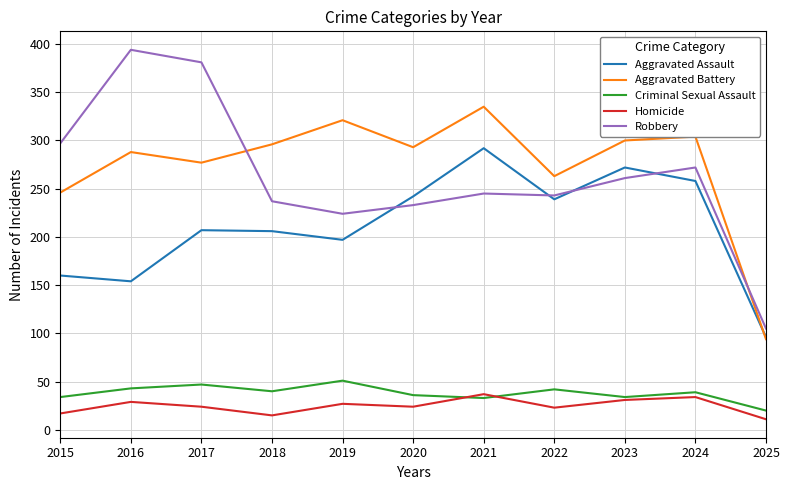

At which label is Aggravated Battery closest to 214?

2015